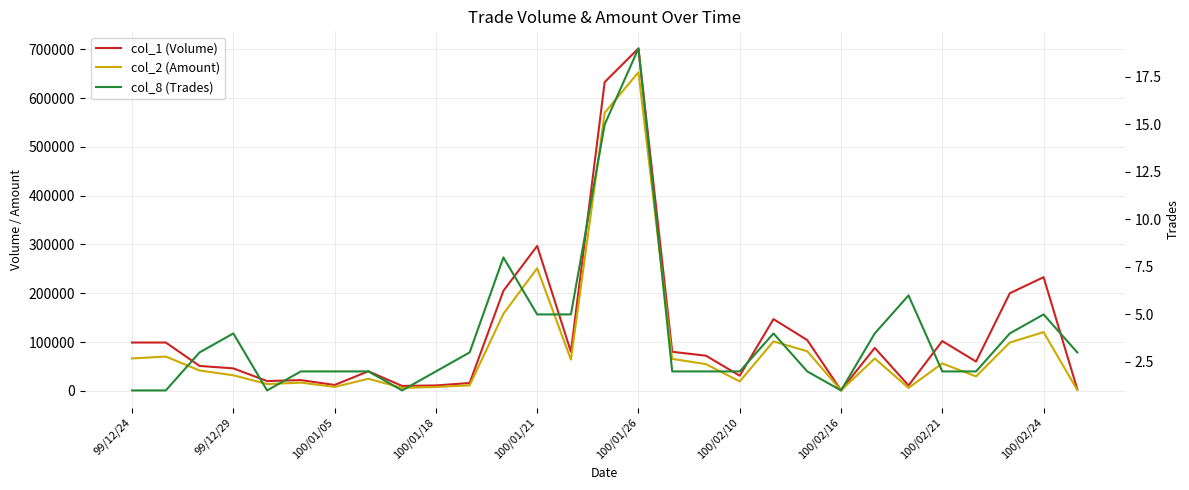

What are all the series names shown in the legend?

col_1 (Volume), col_2 (Amount), col_8 (Trades)